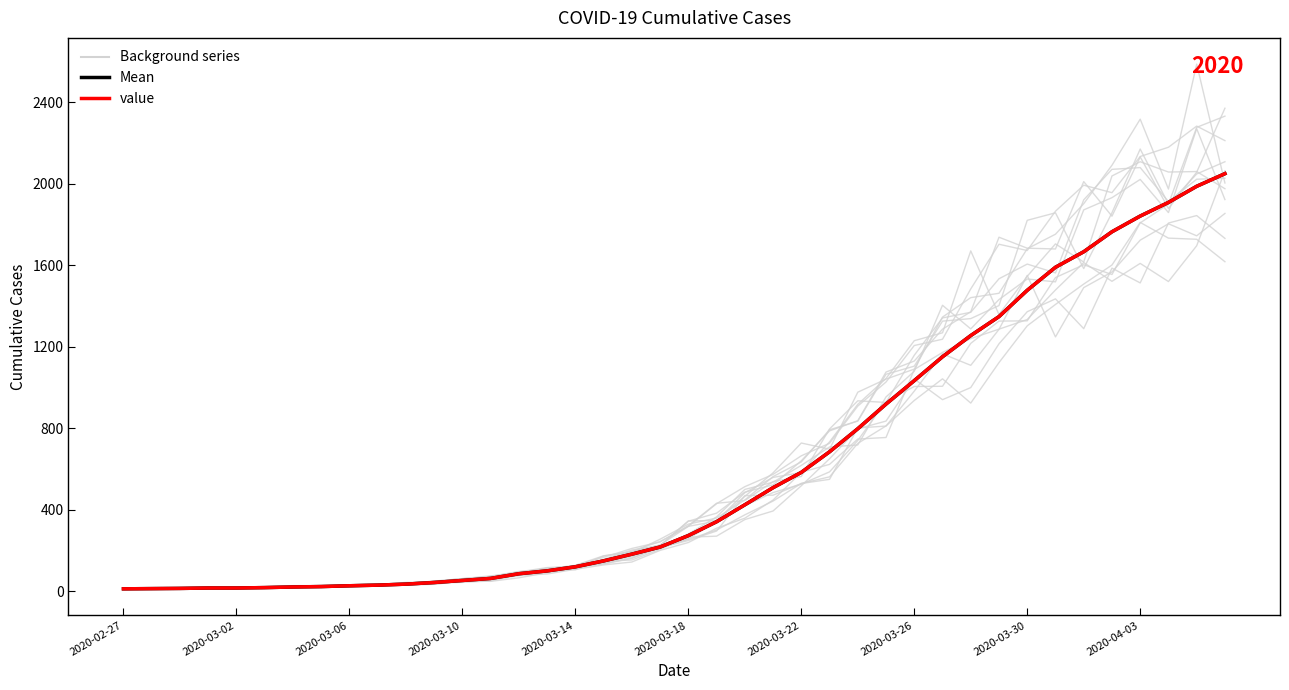

Which has a higher value, 33 or 37?

37